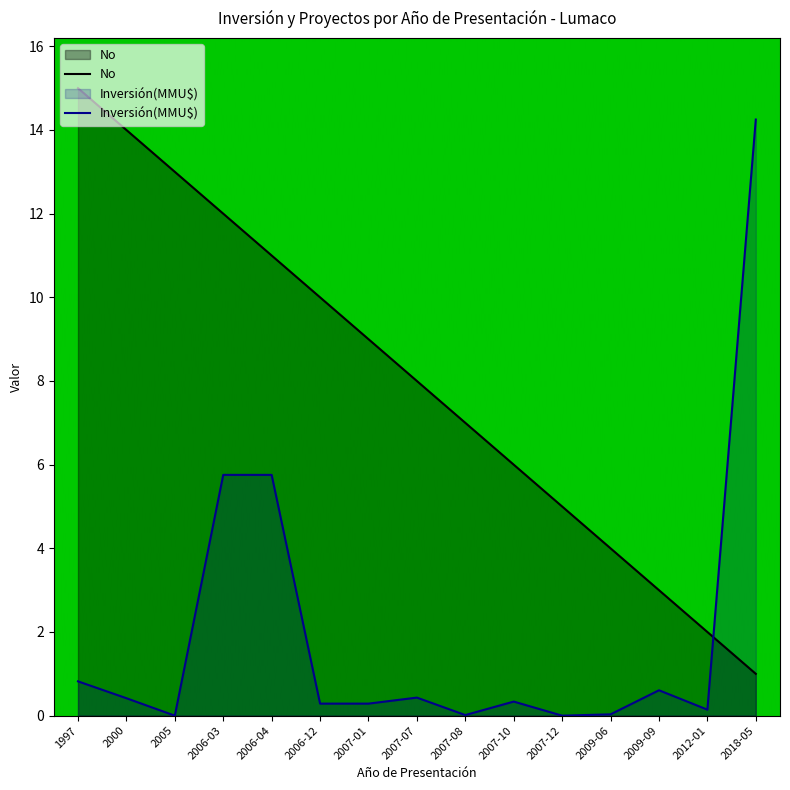

Which series ends up on top after the final intersection of Inversión(MMU$) and No?

Inversión(MMU$)